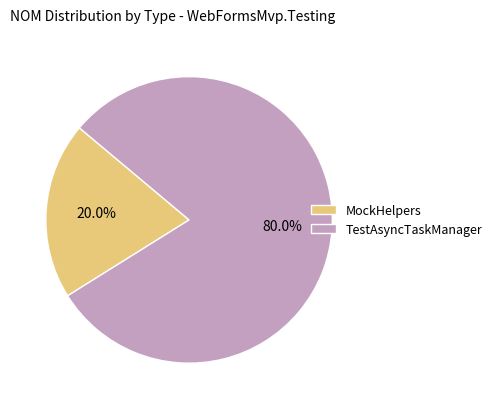

Does any single category account for the majority?

Yes